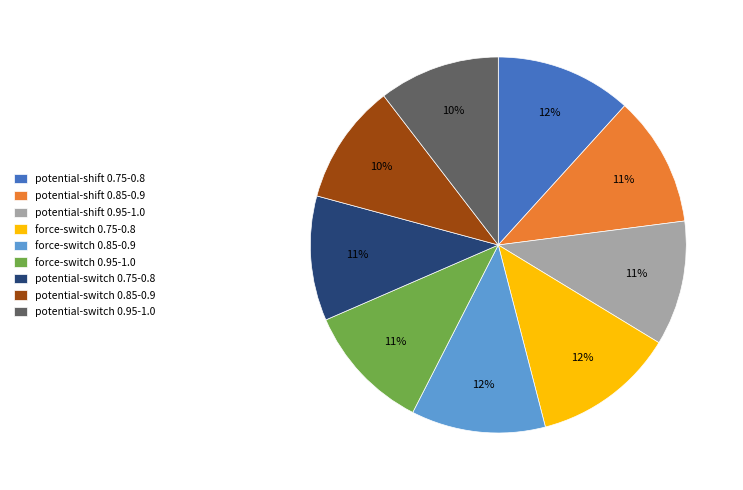

Does any single category account for the majority?

No